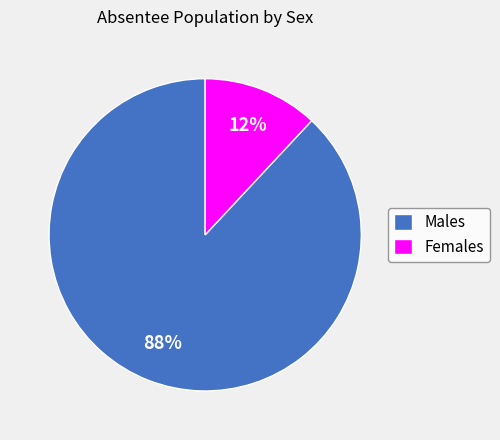

Rank the categories by value from lowest to highest.

Females, Males